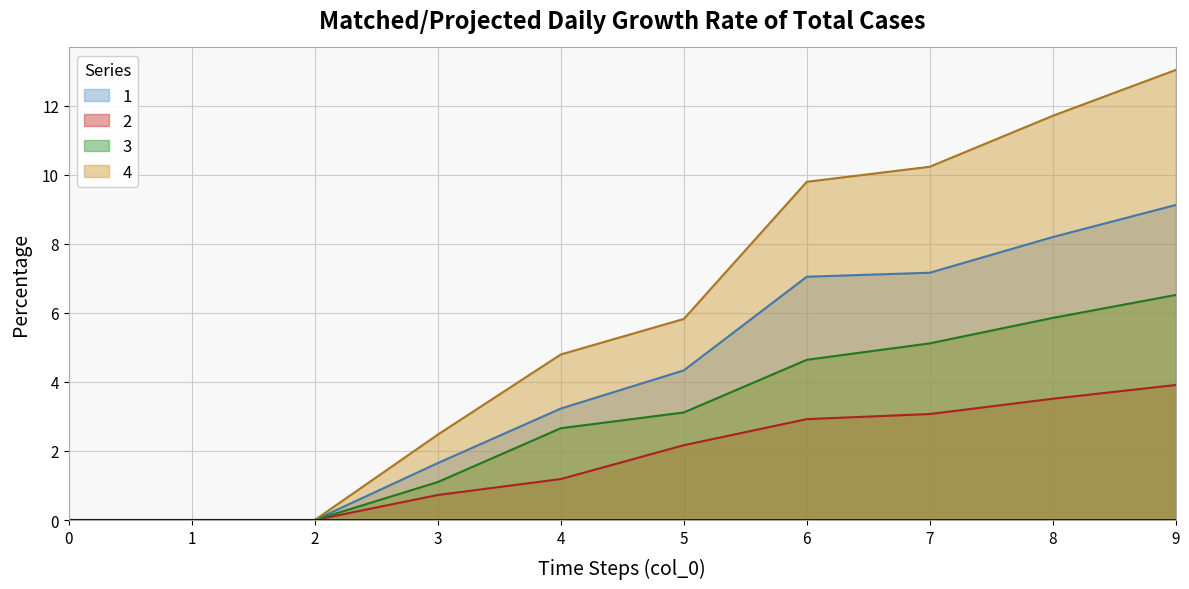

What is the sum of all 1 values?

40.8